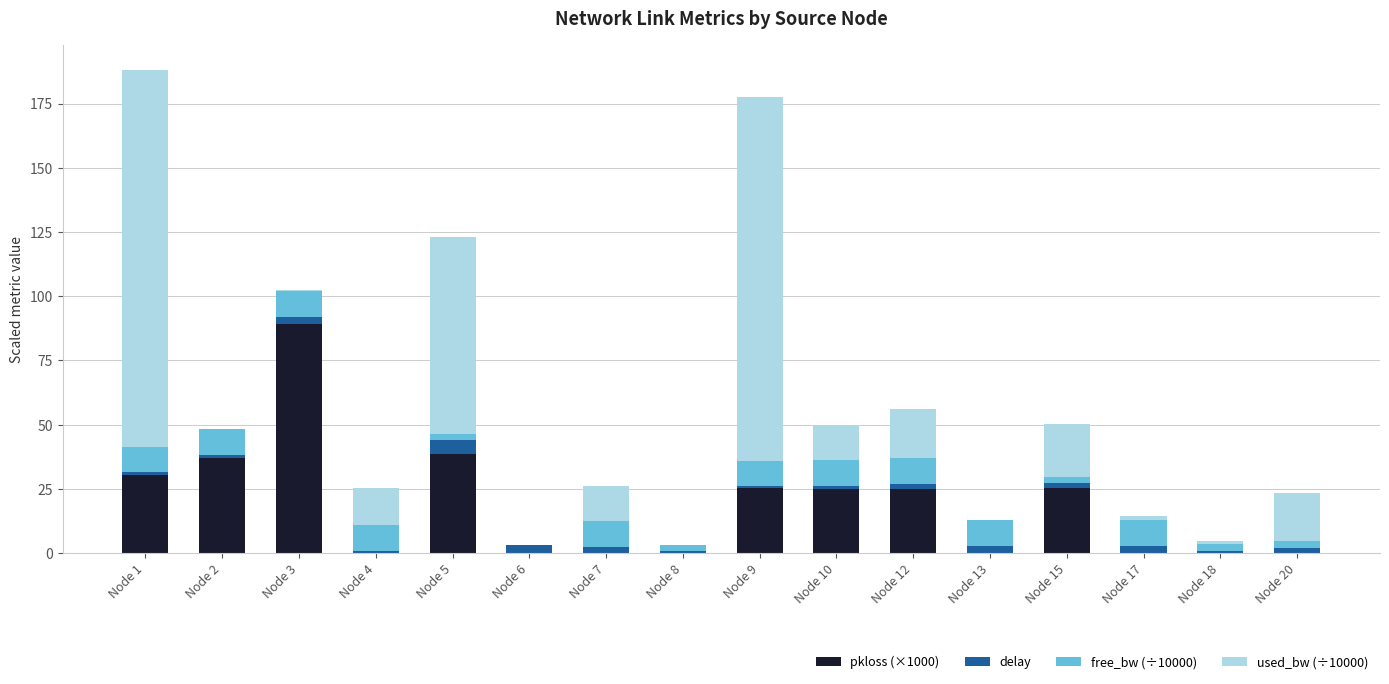

What is the sum of all pkloss (×1000) values?

296.0